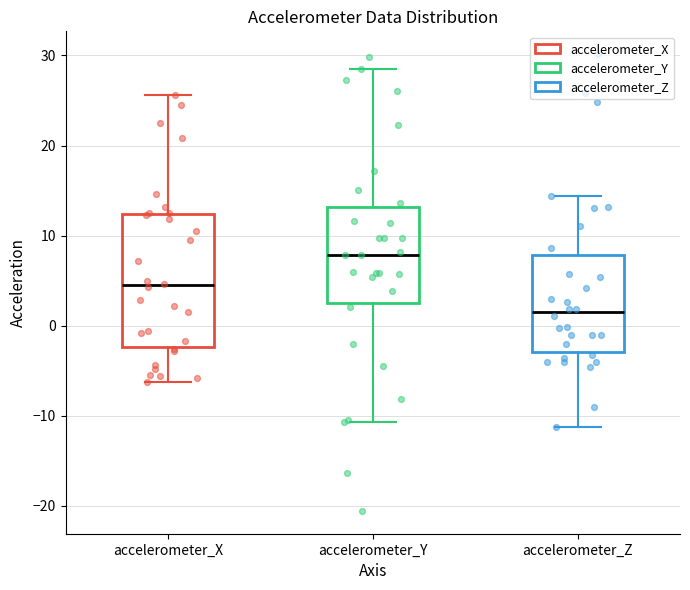

Which box has the lowest median line?

accelerometer_Z